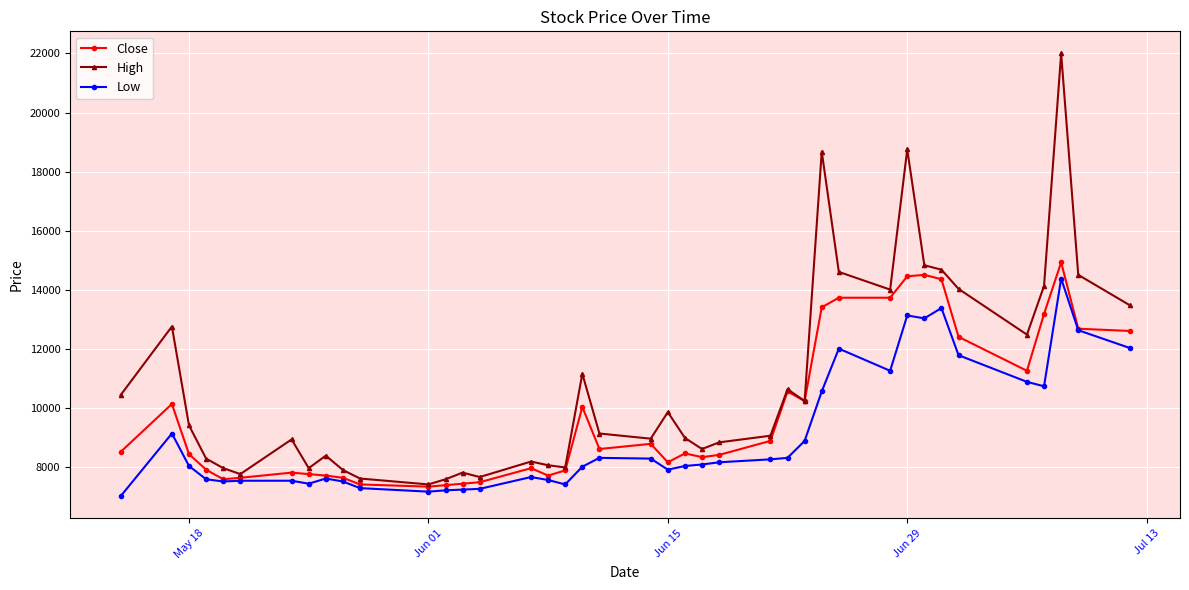

List the series in order of their overall mean, lowest first.

Low, Close, High